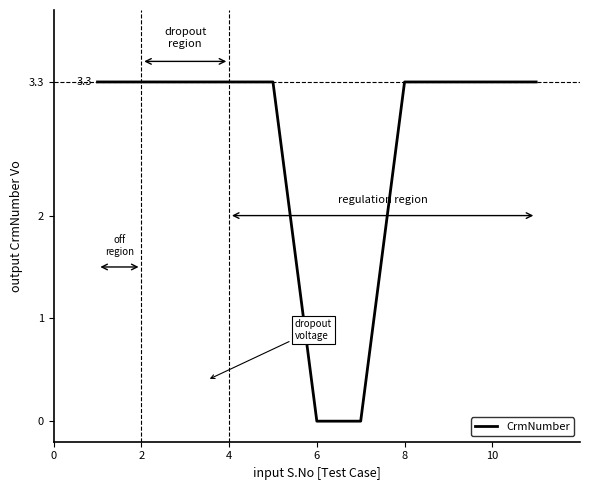

What is the difference between the maximum and minimum values?

3.3